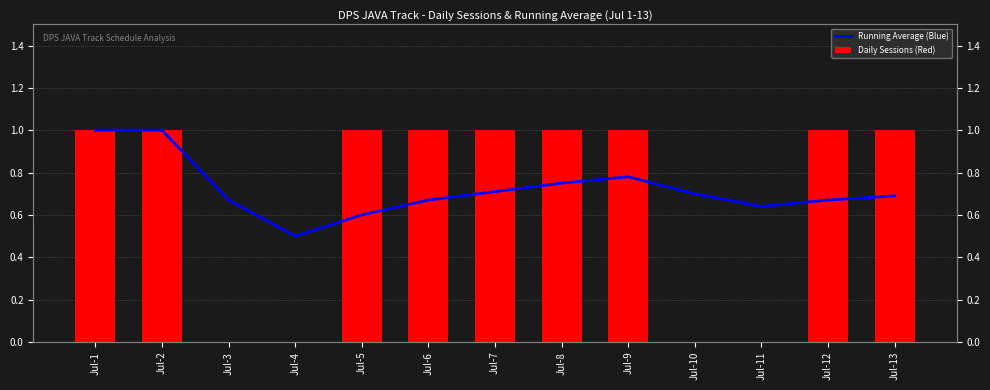

How many data points in Daily Sessions (Red) are less than 1?

4